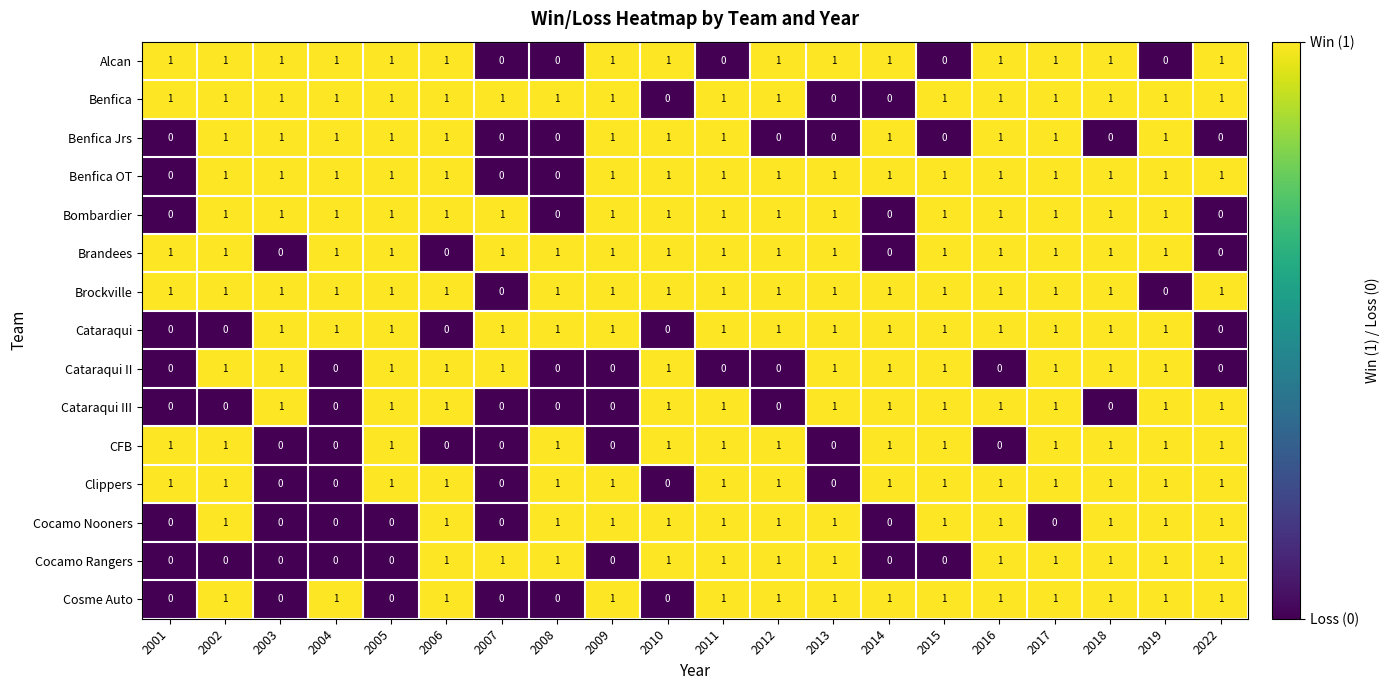

The Cocamo Nooners series shows 0 at 2004. True or false?

True